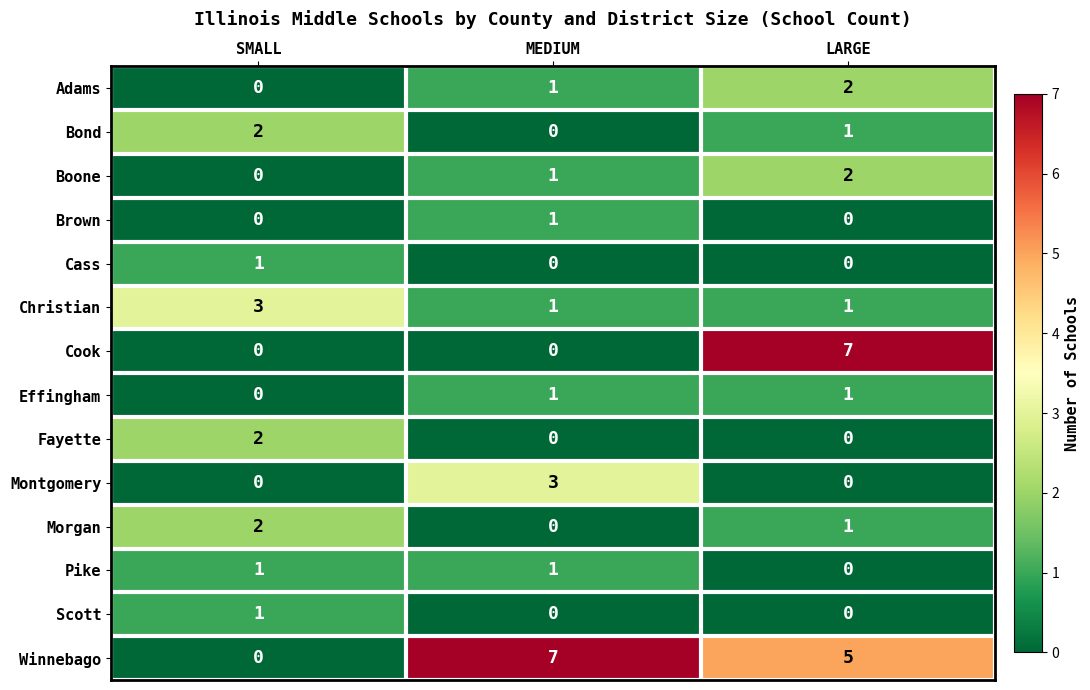

What is the maximum value shown in the chart?

7